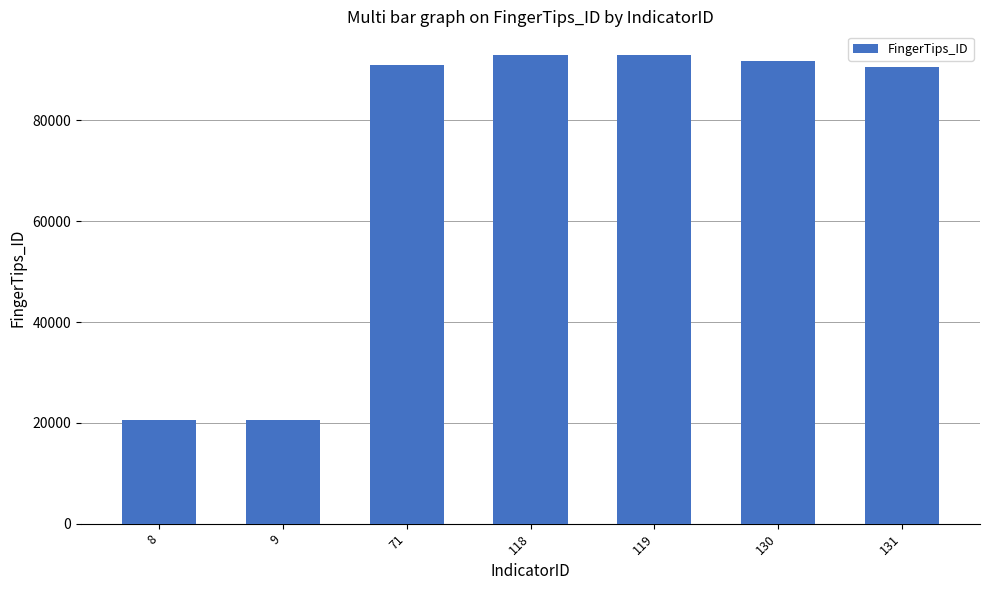

What is the minimum value shown in the chart?

20601